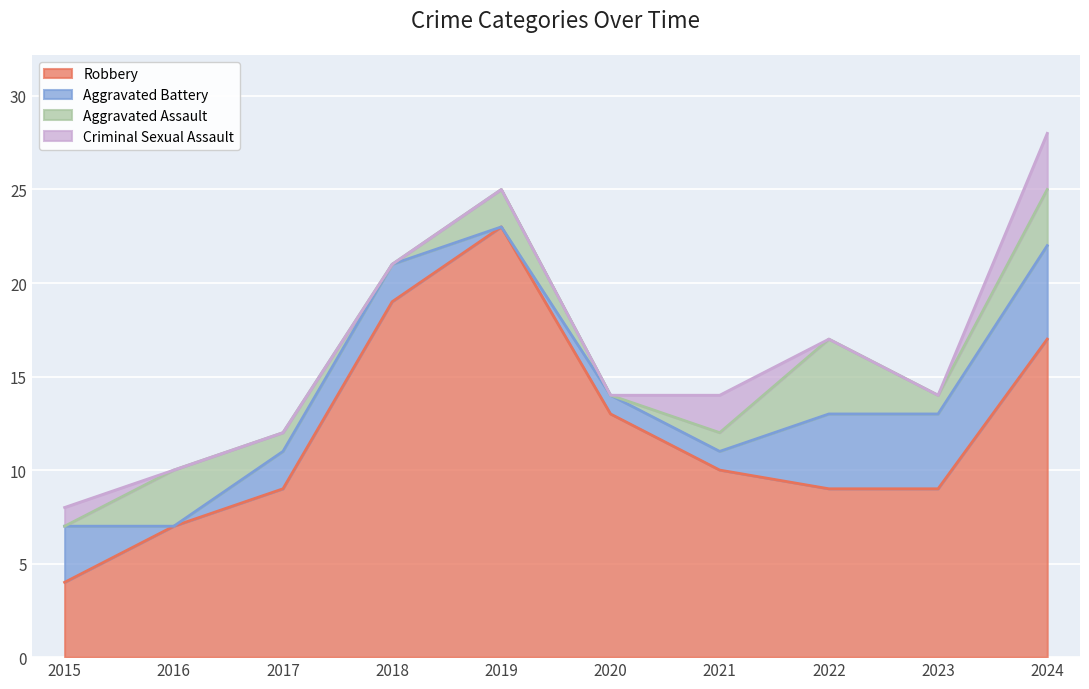

Reading right to left, transcribe all the data shown in this chart.

Robbery: 2024=17	2023=9	2022=9	2021=10	2020=13	2019=23	2018=19	2017=9	2016=7	2015=4
Aggravated Battery: 2024=5	2023=4	2022=4	2021=1	2020=1	2019=0	2018=2	2017=2	2016=0	2015=3
Aggravated Assault: 2024=3	2023=1	2022=4	2021=1	2020=0	2019=2	2018=0	2017=1	2016=3	2015=0
Criminal Sexual Assault: 2024=3	2023=0	2022=0	2021=2	2020=0	2019=0	2018=0	2017=0	2016=0	2015=1